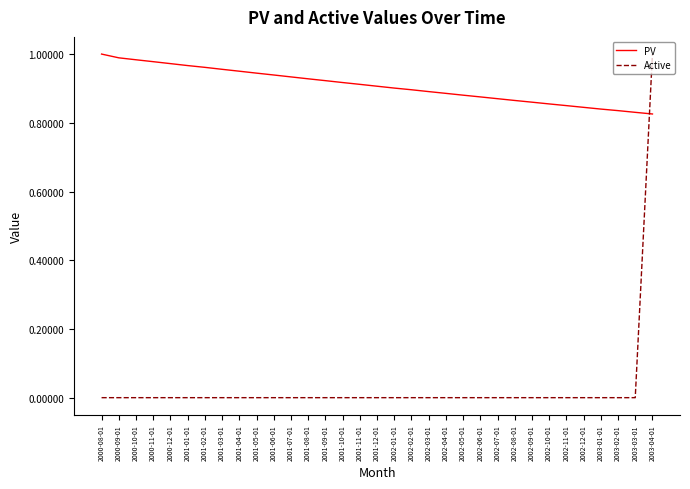

Between 2001-08-01 and 2002-03-01, which series saw the biggest shift?

PV